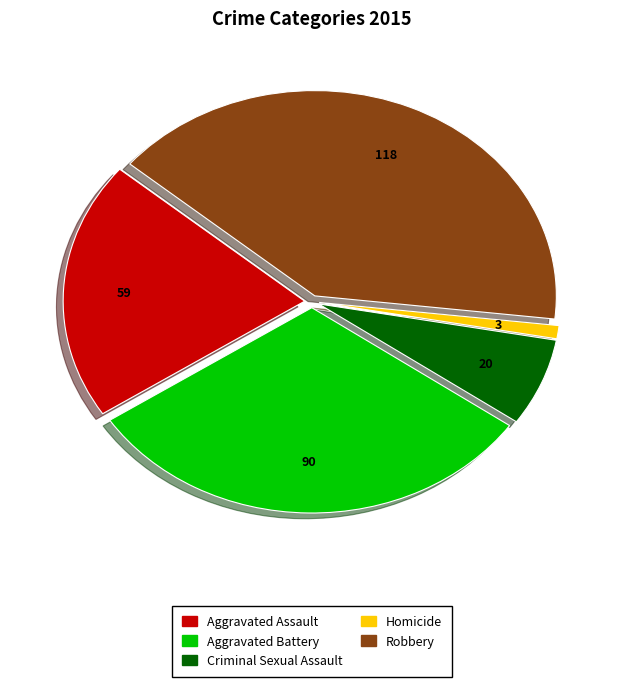

Is it true that Aggravated Assault is 20% of the pie?

True